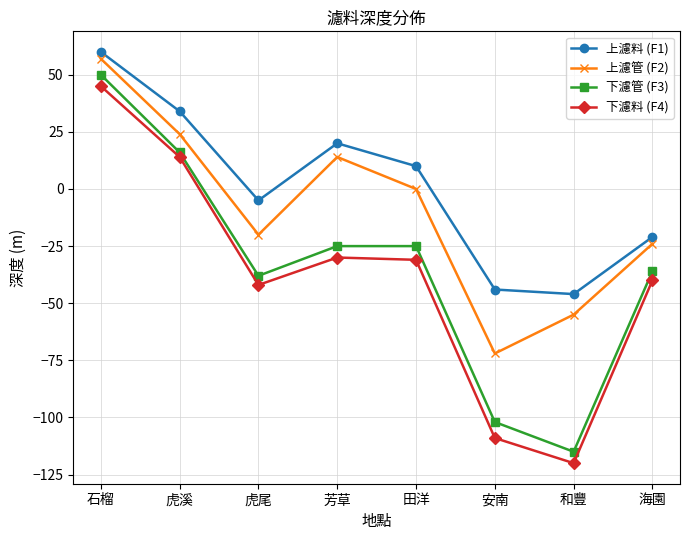

How many values in the 下濾料 (F4) series exceed -31?

3